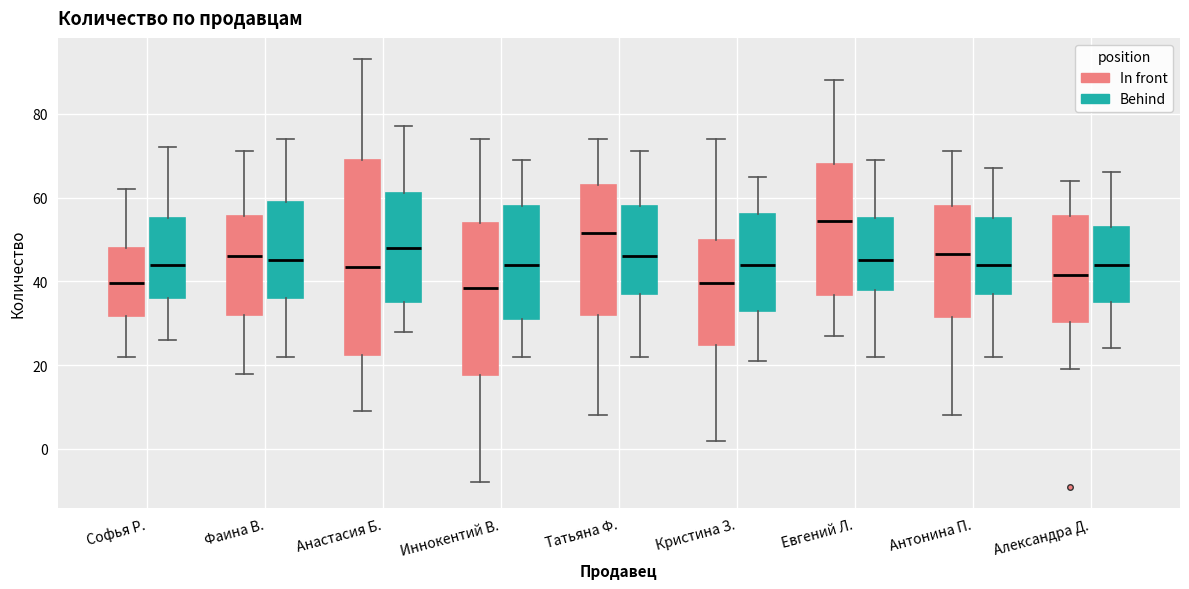

Reading left to right, transcribe this box plot: for each box, give where its median line is, the range the box spans, and where its two whiskers end, as read against the y-axis. The values are not printed on the chart, so give them approximately, as read against the axis.

Софья Р. (In front): median 40, box 32 to 48, whiskers 22 to 62
Софья Р. (Behind): median 44, box 36 to 56, whiskers 26 to 72
Фаина В. (In front): median 46, box 32 to 56, whiskers 18 to 72
Фаина В. (Behind): median 46, box 36 to 60, whiskers 22 to 74
Анастасия Б. (In front): median 44, box 22 to 70, whiskers 10 to 94
Анастасия Б. (Behind): median 48, box 36 to 62, whiskers 28 to 78
Иннокентий В. (In front): median 38, box 18 to 54, whiskers -8 to 74
Иннокентий В. (Behind): median 44, box 32 to 58, whiskers 22 to 70
Татьяна Ф. (In front): median 52, box 32 to 64, whiskers 8 to 74
Татьяна Ф. (Behind): median 46, box 38 to 58, whiskers 22 to 72
Кристина З. (In front): median 40, box 24 to 50, whiskers 2 to 74
Кристина З. (Behind): median 44, box 34 to 56, whiskers 22 to 66
Евгений Л. (In front): median 54, box 36 to 68, whiskers 28 to 88
Евгений Л. (Behind): median 46, box 38 to 56, whiskers 22 to 70
Антонина П. (In front): median 46, box 32 to 58, whiskers 8 to 72
Антонина П. (Behind): median 44, box 38 to 56, whiskers 22 to 68
Александра Д. (In front): median 42, box 30 to 56, whiskers 20 to 64
Александра Д. (Behind): median 44, box 36 to 54, whiskers 24 to 66